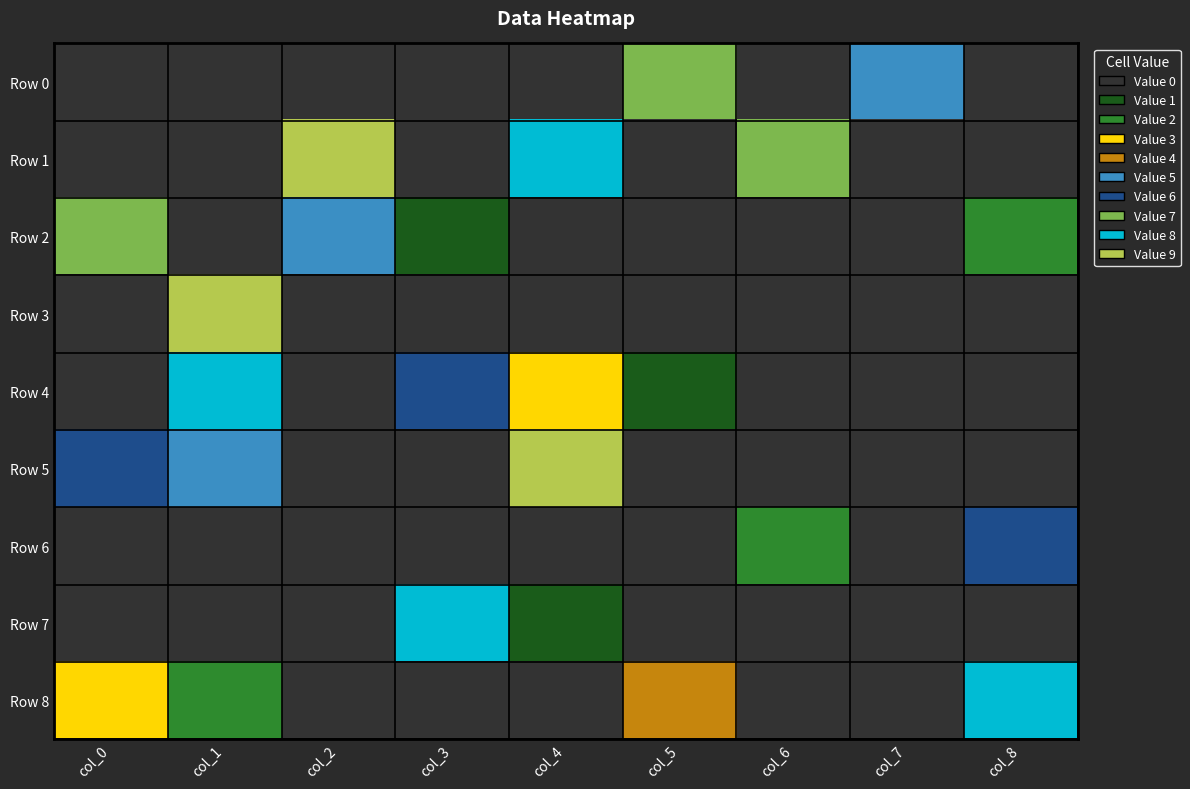

Reading left to right, extract all data points from this chart.

Row 0: 0=0	1=0	2=0	3=0	4=0	5=7	6=0	7=5	8=0
Row 1: 0=0	1=0	2=9	3=0	4=8	5=0	6=7	7=0	8=0
Row 2: 0=7	1=0	2=5	3=1	4=0	5=0	6=0	7=0	8=2
Row 3: 0=0	1=9	2=0	3=0	4=0	5=0	6=0	7=0	8=0
Row 4: 0=0	1=8	2=0	3=6	4=3	5=1	6=0	7=0	8=0
Row 5: 0=6	1=5	2=0	3=0	4=9	5=0	6=0	7=0	8=0
Row 6: 0=0	1=0	2=0	3=0	4=0	5=0	6=2	7=0	8=6
Row 7: 0=0	1=0	2=0	3=8	4=1	5=0	6=0	7=0	8=0
Row 8: 0=3	1=2	2=0	3=0	4=0	5=4	6=0	7=0	8=8